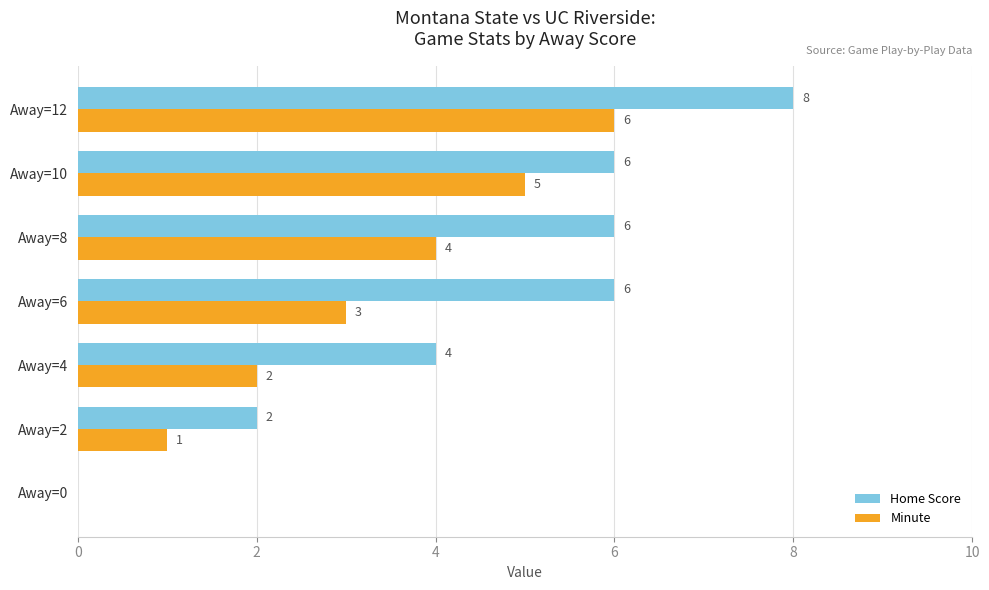

What is the sum of all Minute values?

21